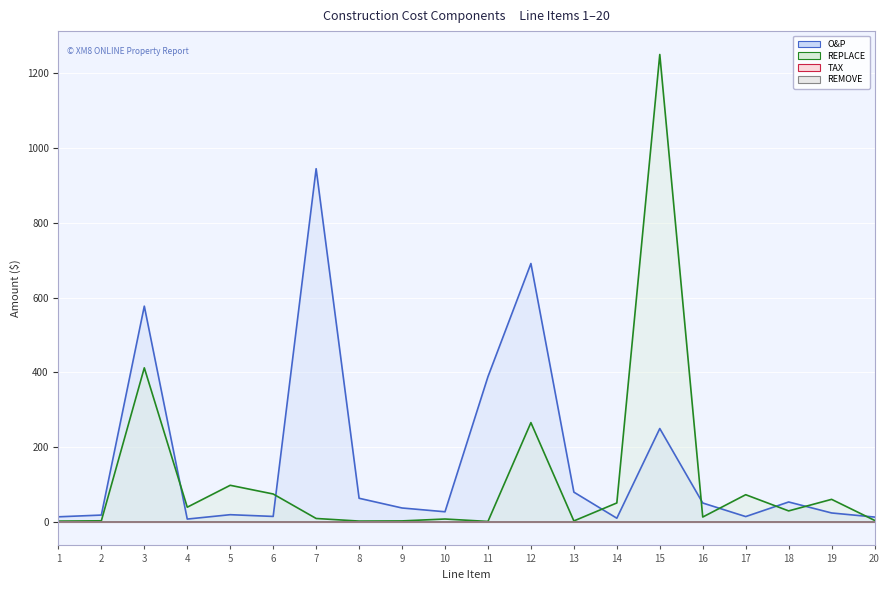

The O&P series shows 15.0 at 10. True or false?

False